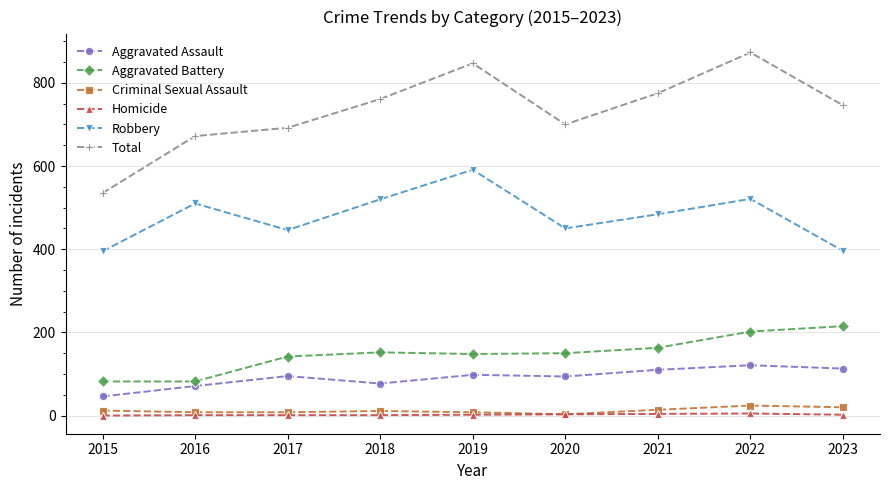

What is the minimum value for Aggravated Assault?

46